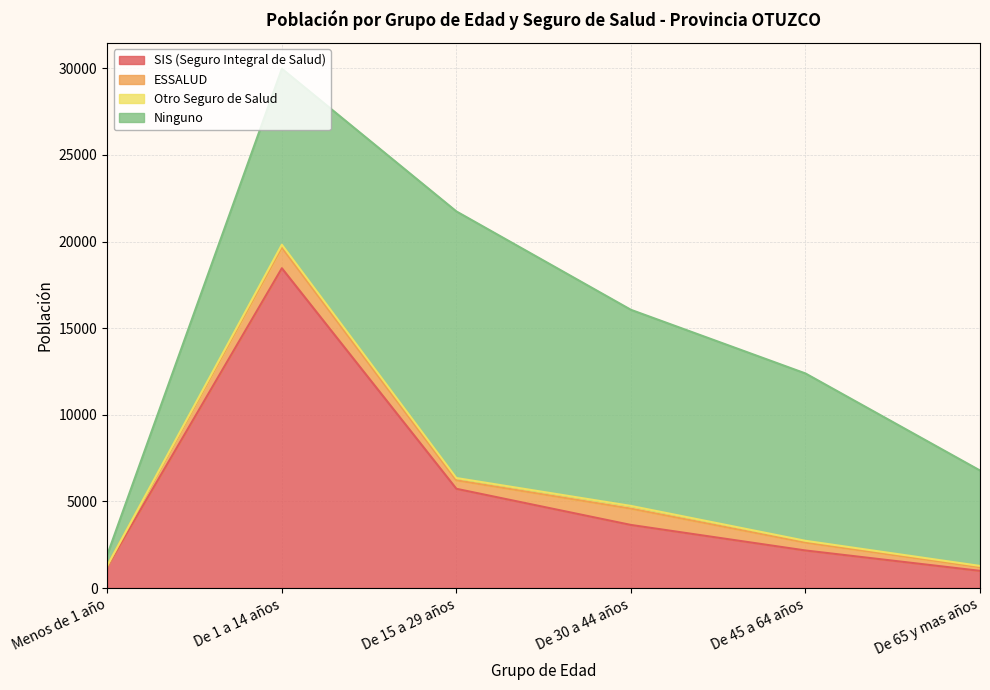

What value does the Otro Seguro de Salud series have at Menos de 1 año, to the nearest 5?

10